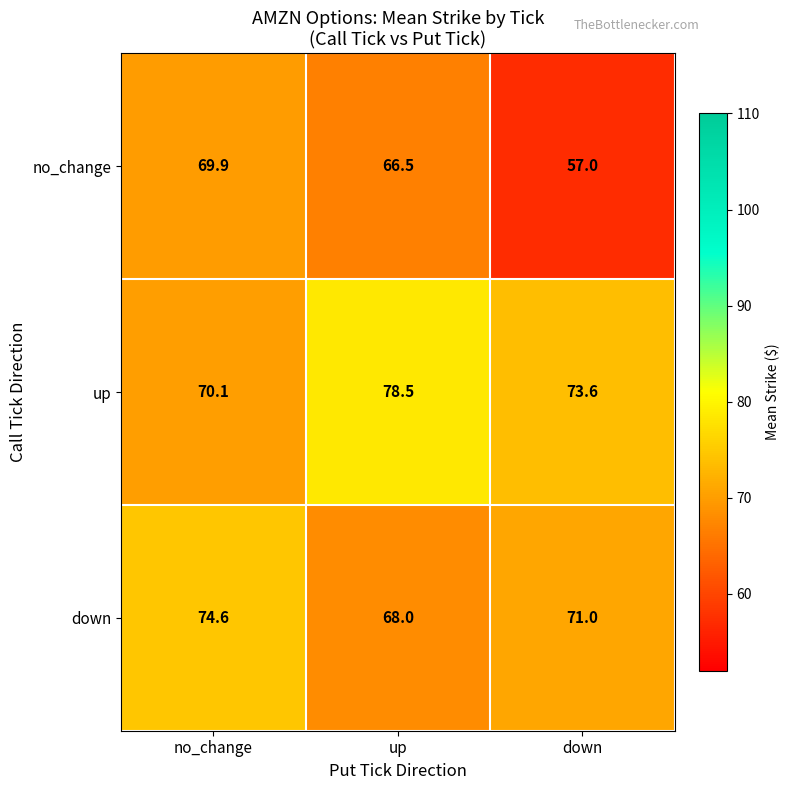

List the labels in order of down value, smallest first.

up, down, no_change